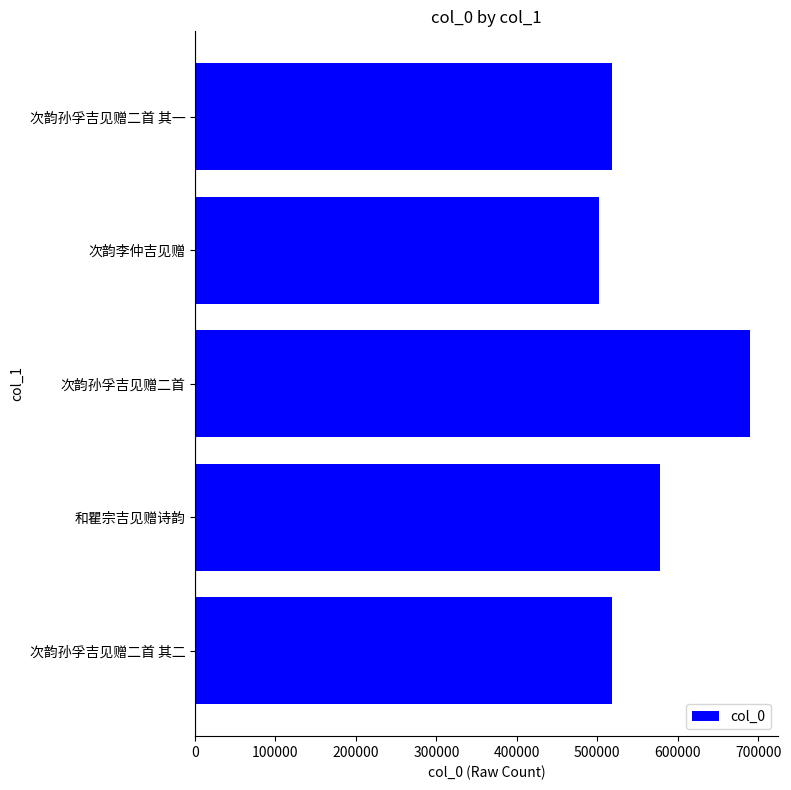

What is the average value?

561574